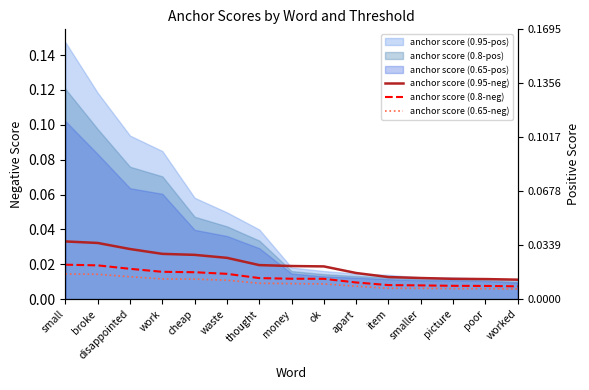

Does the chart have visible grid lines?

No